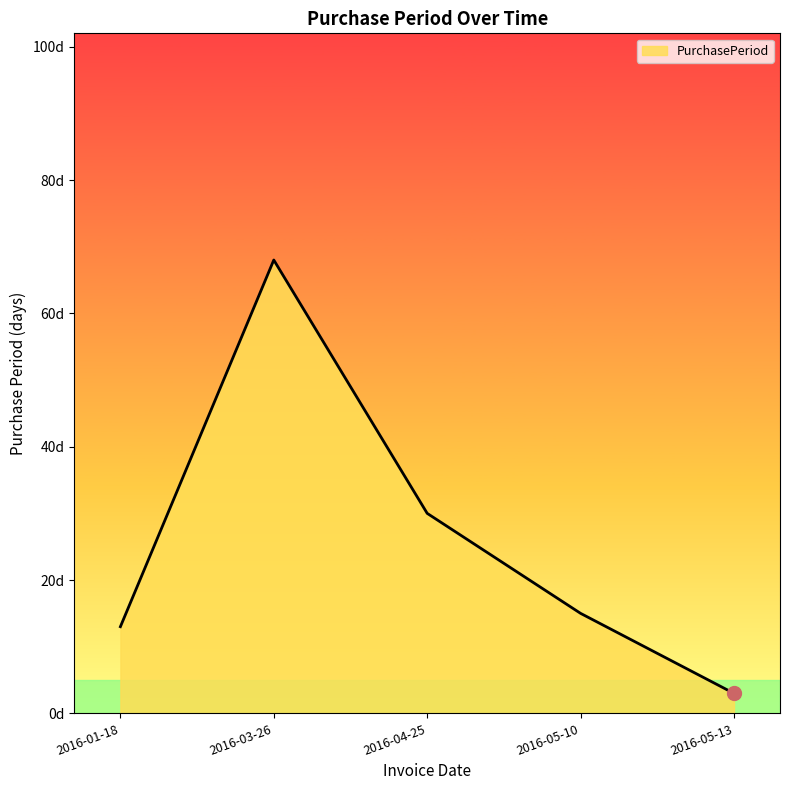

Which has a higher value, 2016-01-18 or 2016-03-26?

2016-03-26